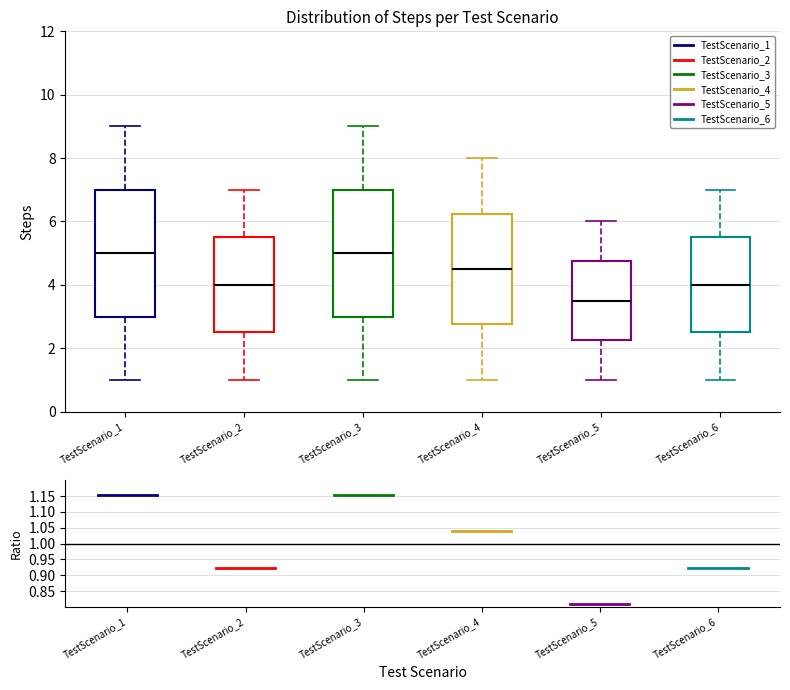

Which box's median line is the lowest?

TestScenario_5